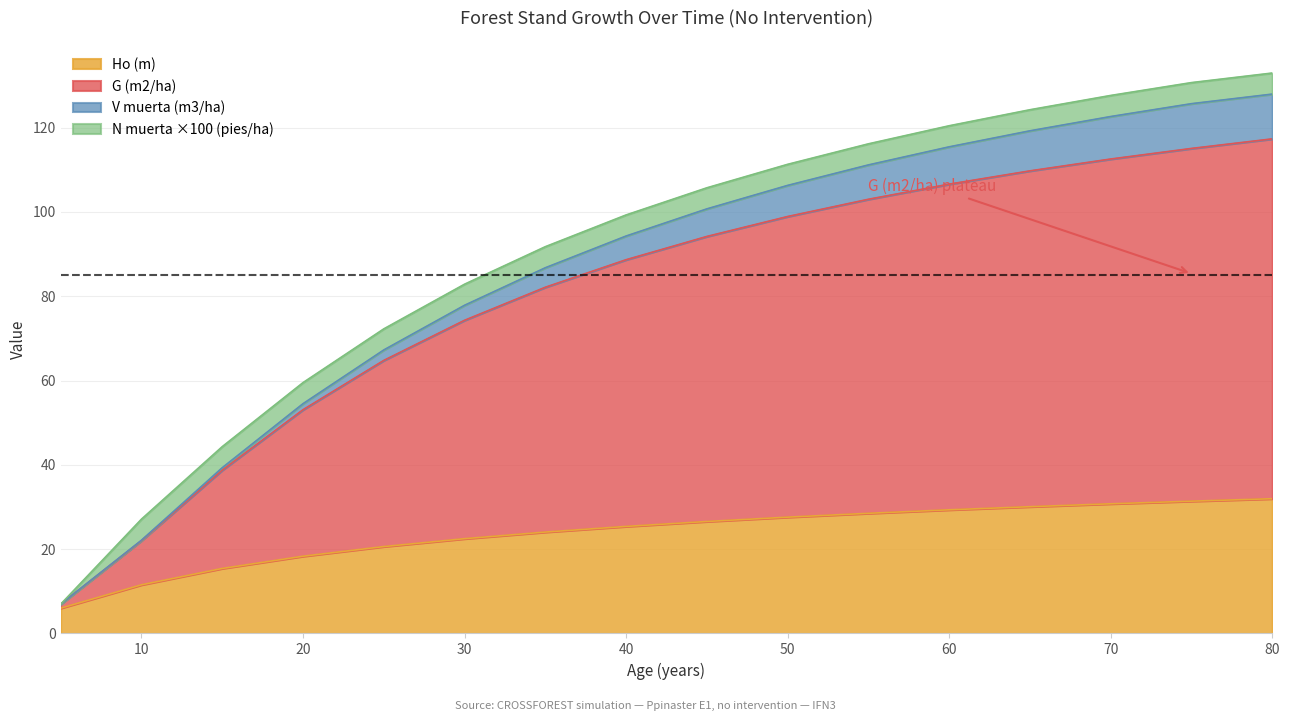

Where is G (m2/ha) nearest to the value 62?

25